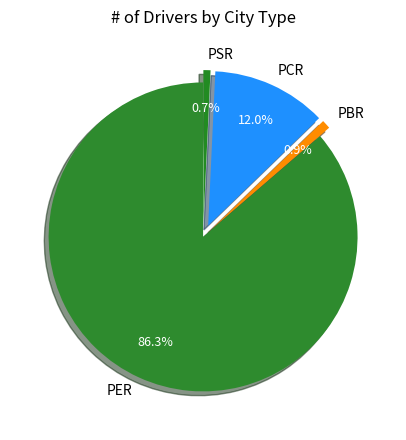

To the nearest percent, what is the difference between the PER and PBR slice percentages?

85%